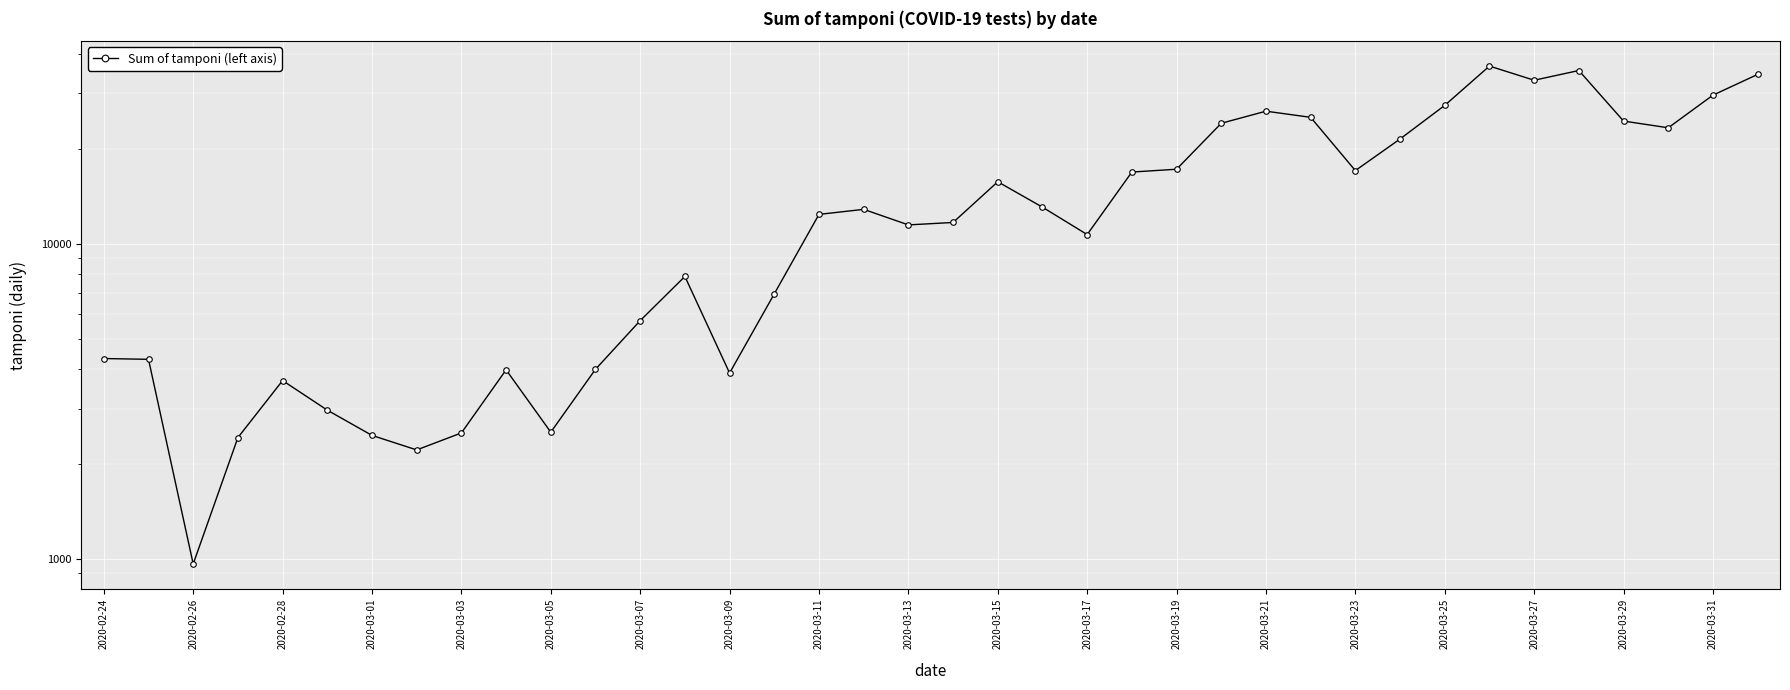

Reading left to right, what are all the values shown in this chart?

4324	4299	964	2427	3681	2966	2466	2218	2511	3981	2525	3997	5703	7875	3889	6935	12393	12857	11477	11682	15729	13063	10695	16884	17236	24109	26336	25180	17066	21496	27481	36615	33019	35447	24504	23329	29609	34455